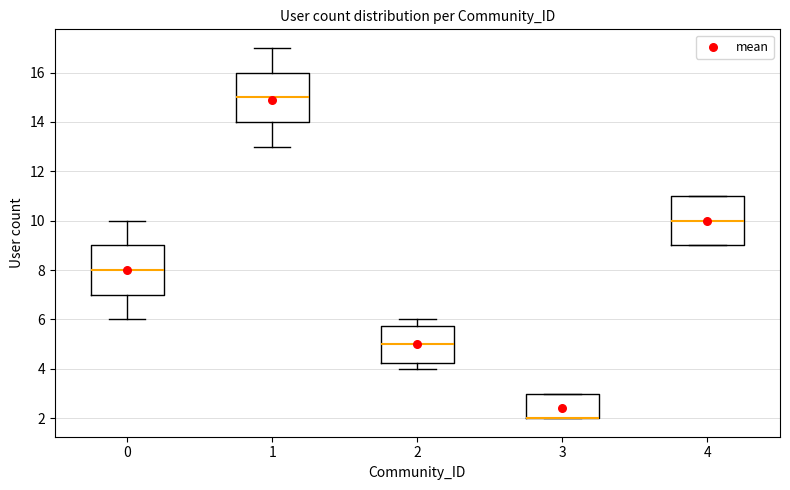

Reading left to right, transcribe this box plot: for each box, give where its median line is, the range the box spans, and where its two whiskers end, as read against the y-axis. The values are not printed on the chart, so give them approximately, as read against the axis.

0: median 8.0, box 7.0 to 9.0, whiskers 6.0 to 10.0
1: median 15.0, box 14.0 to 16.0, whiskers 13.0 to 17.0
2: median 5.0, box 4.2 to 5.8, whiskers 4.0 to 6.0
3: median 2.0 (drawn on the box's lower edge), box 2.0 to 3.0, whiskers 2.0 to 3.0
4: median 10.0, box 9.0 to 11.0, whiskers 9.0 to 11.0